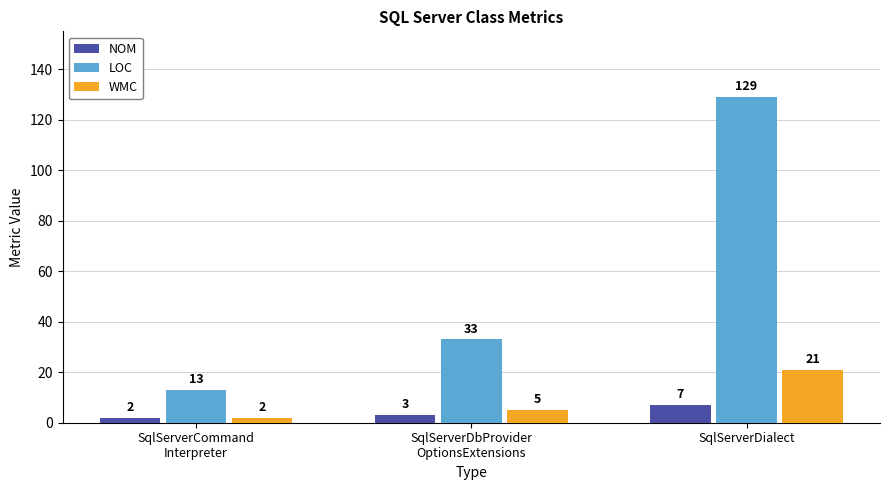

What is the label of the 3rd bar from the right?

SqlServerCommand
Interpreter